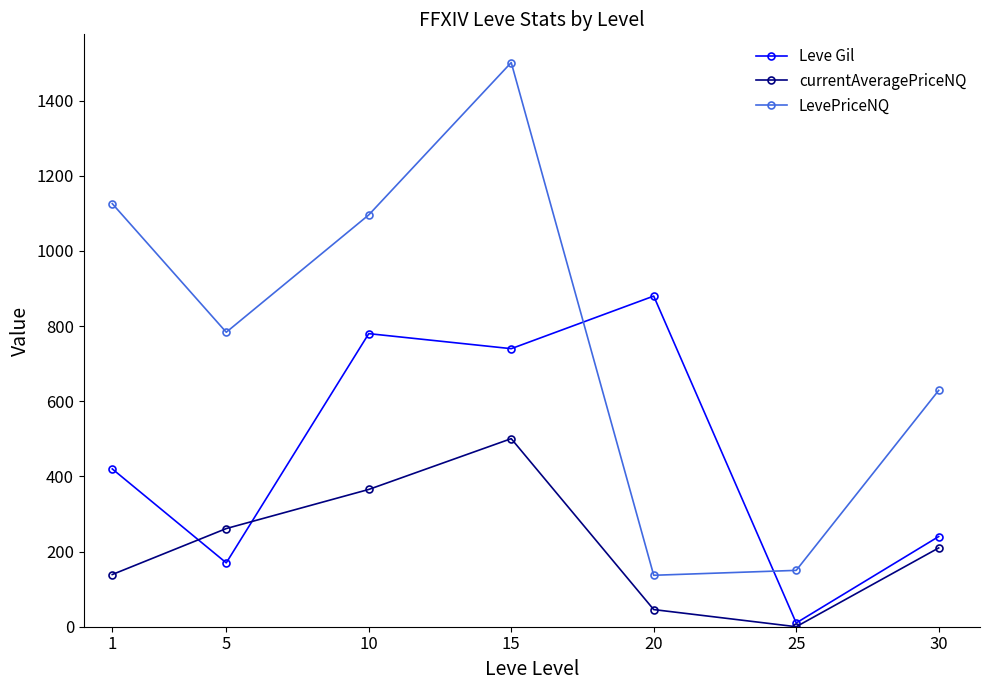

List the labels in order of currentAveragePriceNQ value, smallest first.

25, 20, 1, 30, 5, 10, 15